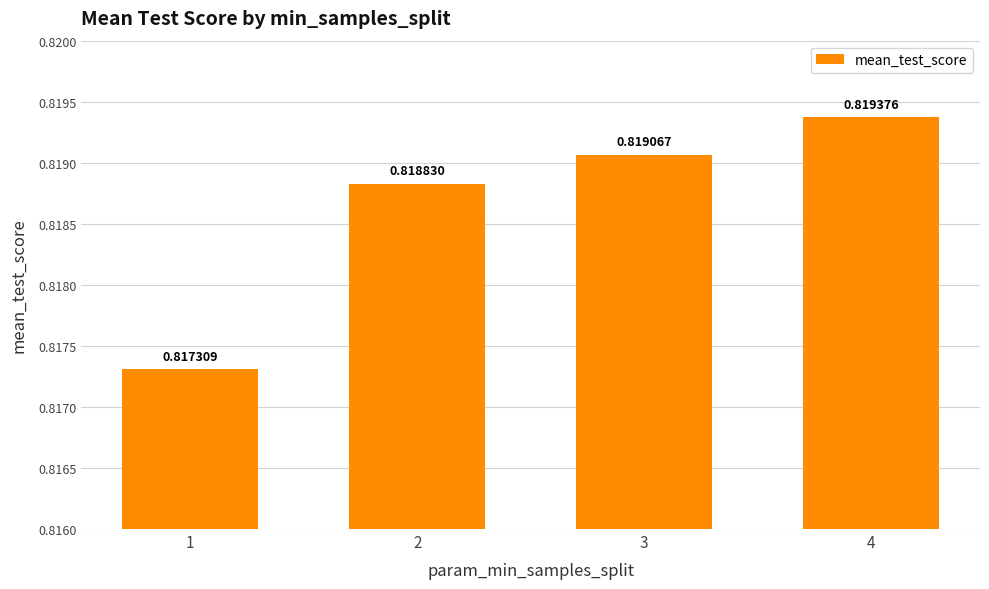

Rank the categories by value from highest to lowest.

4, 3, 2, 1